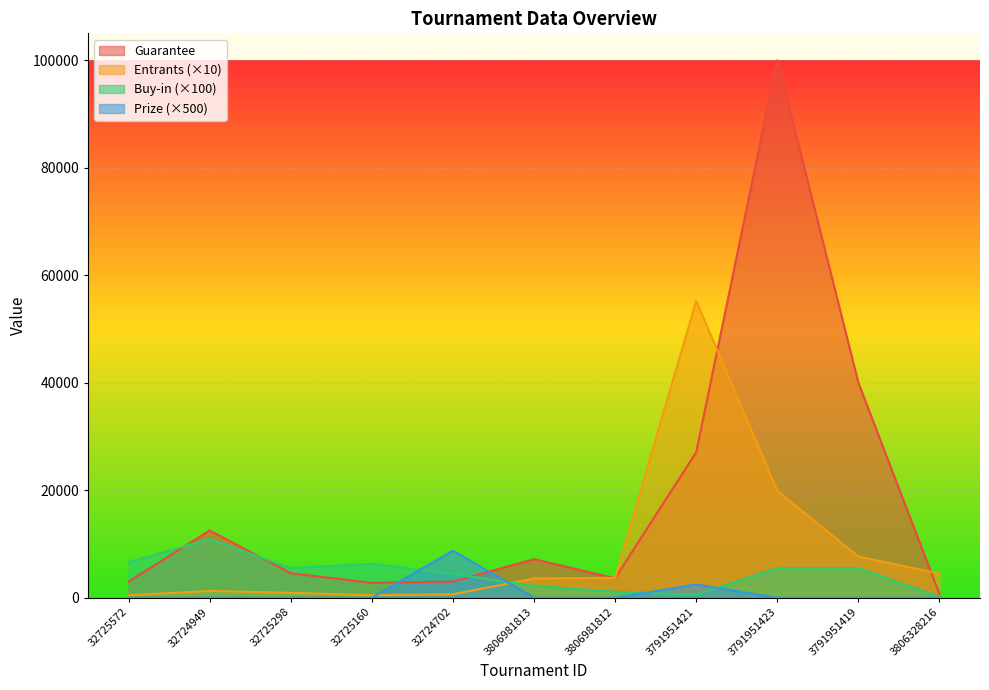

Does the chart display data point markers on the line(s)?

No